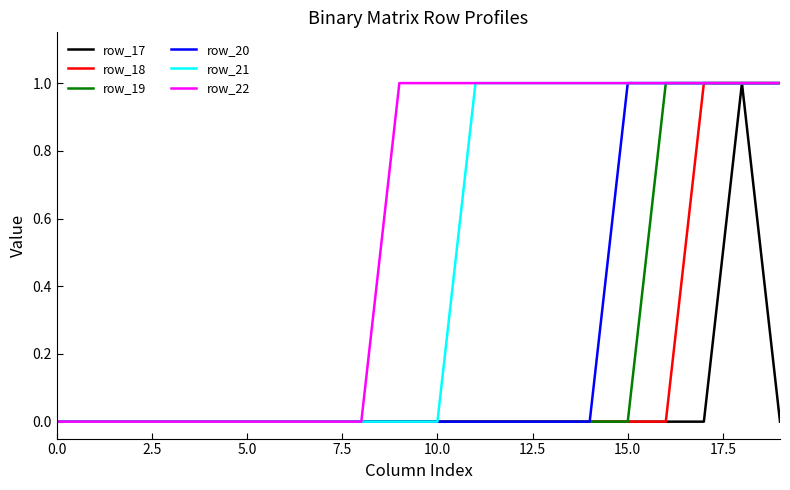

True or false: row_18 has more than 1 interior local peaks.

False